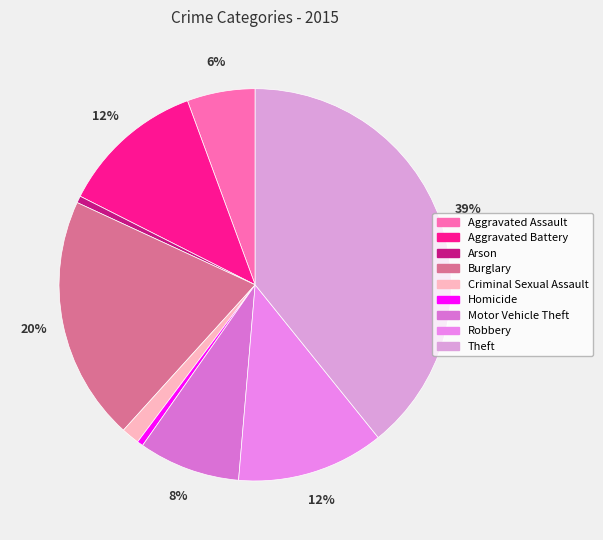

What is the ratio of the value at Motor Vehicle Theft to the value at Arson?

14.8